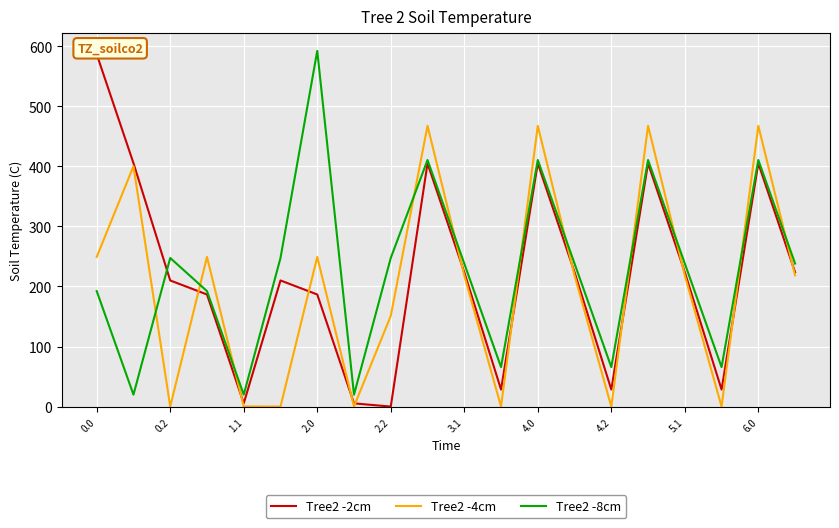

What is the maximum value for Tree2 -4cm?

467.6